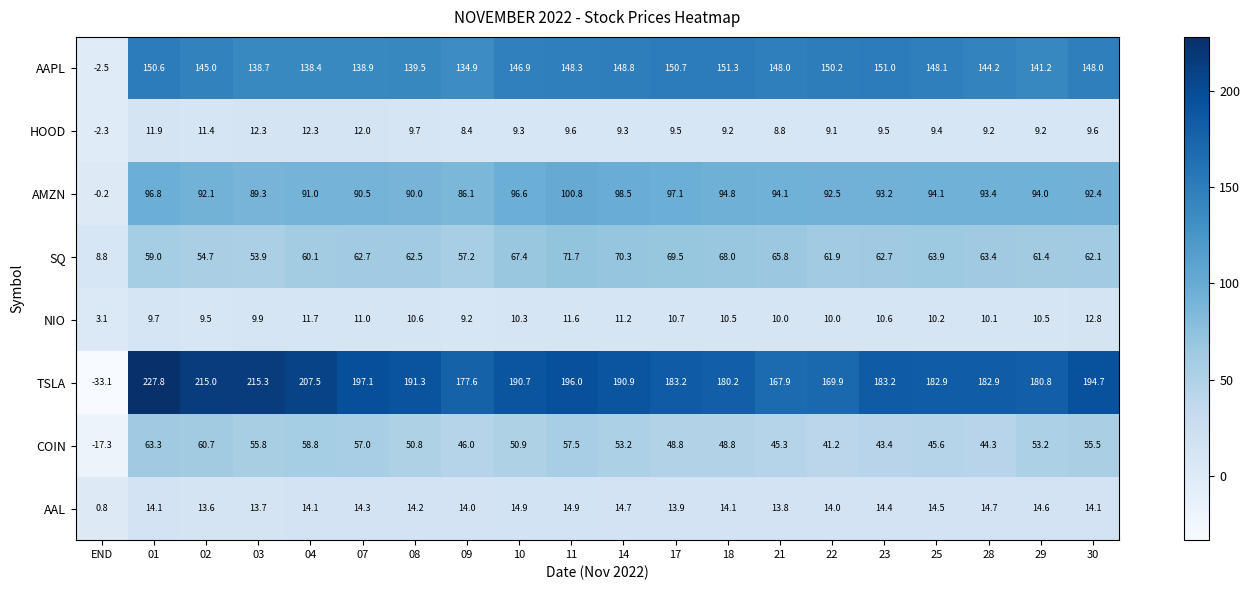

Which series has the widest spread of values?

TSLA